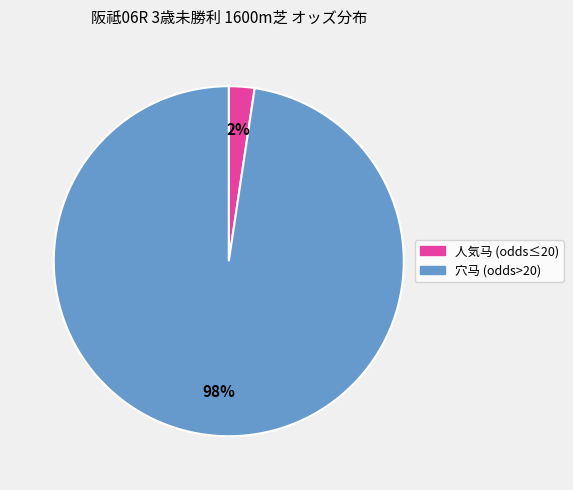

Is there a majority slice in this chart?

Yes